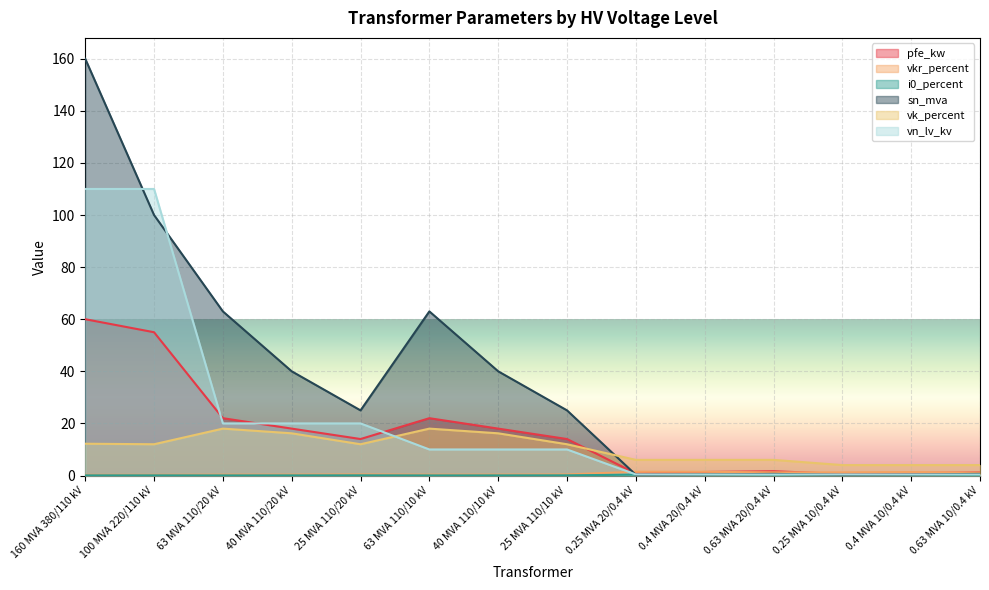

What is the difference between the pfe_kw values at 0.4 MVA 10/0.4 kV and 160 MVA 380/110 kV?

59.0